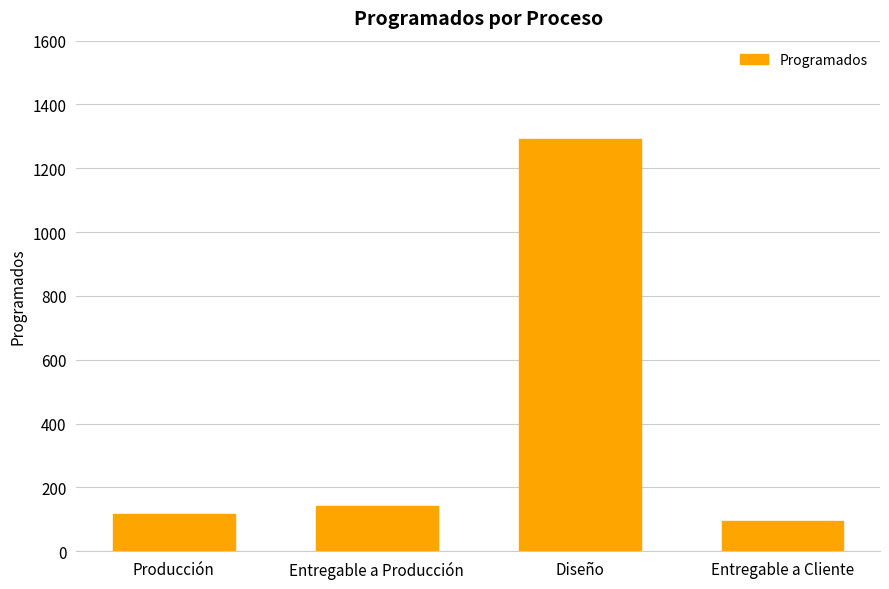

Rank the categories by value from highest to lowest.

Diseño, Entregable a Producción, Producción, Entregable a Cliente